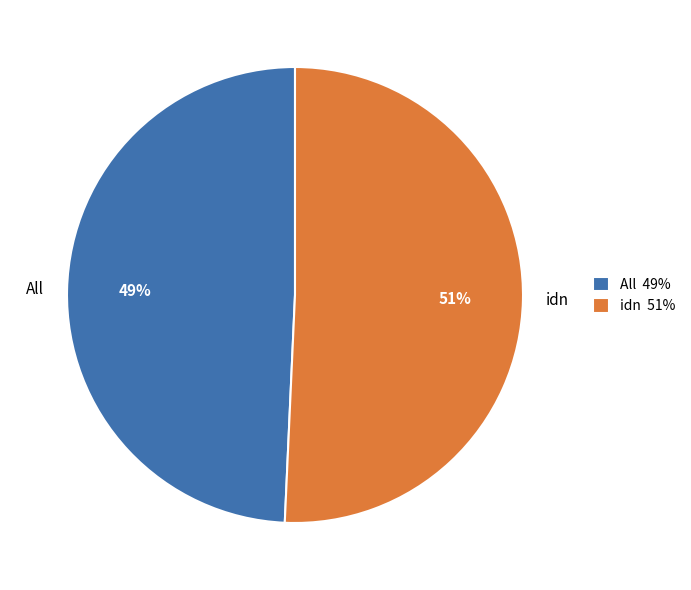

Which has a higher value, All or idn?

idn